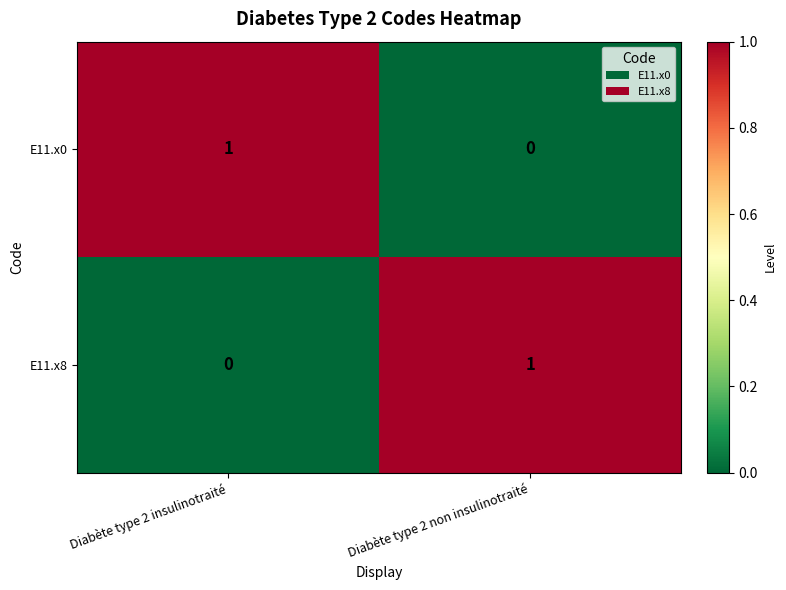

The value of E11.x0 at Diabète type 2 non insulinotraité is -1. True or false?

False